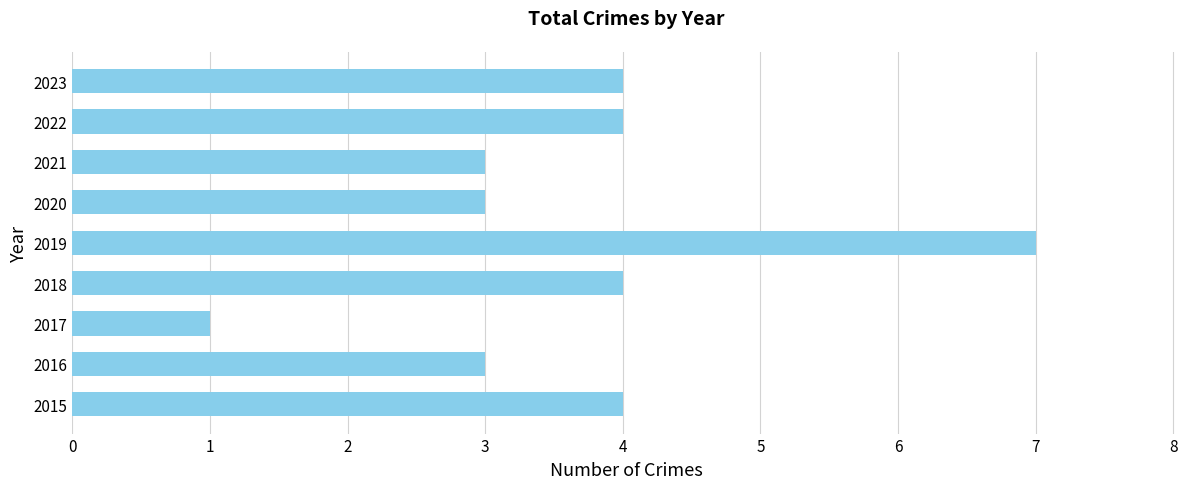

Approximately how many times larger is the value at 2023 compared to 2016?

1.3